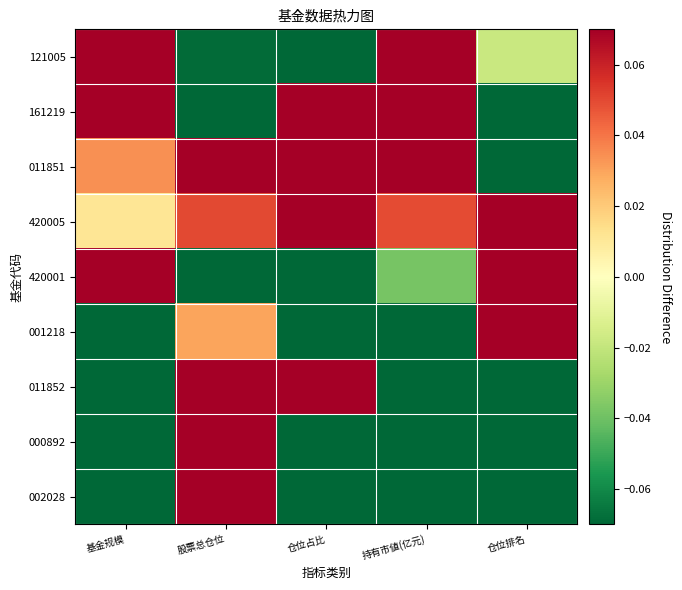

What is the minimum value shown in the chart?

-0.6